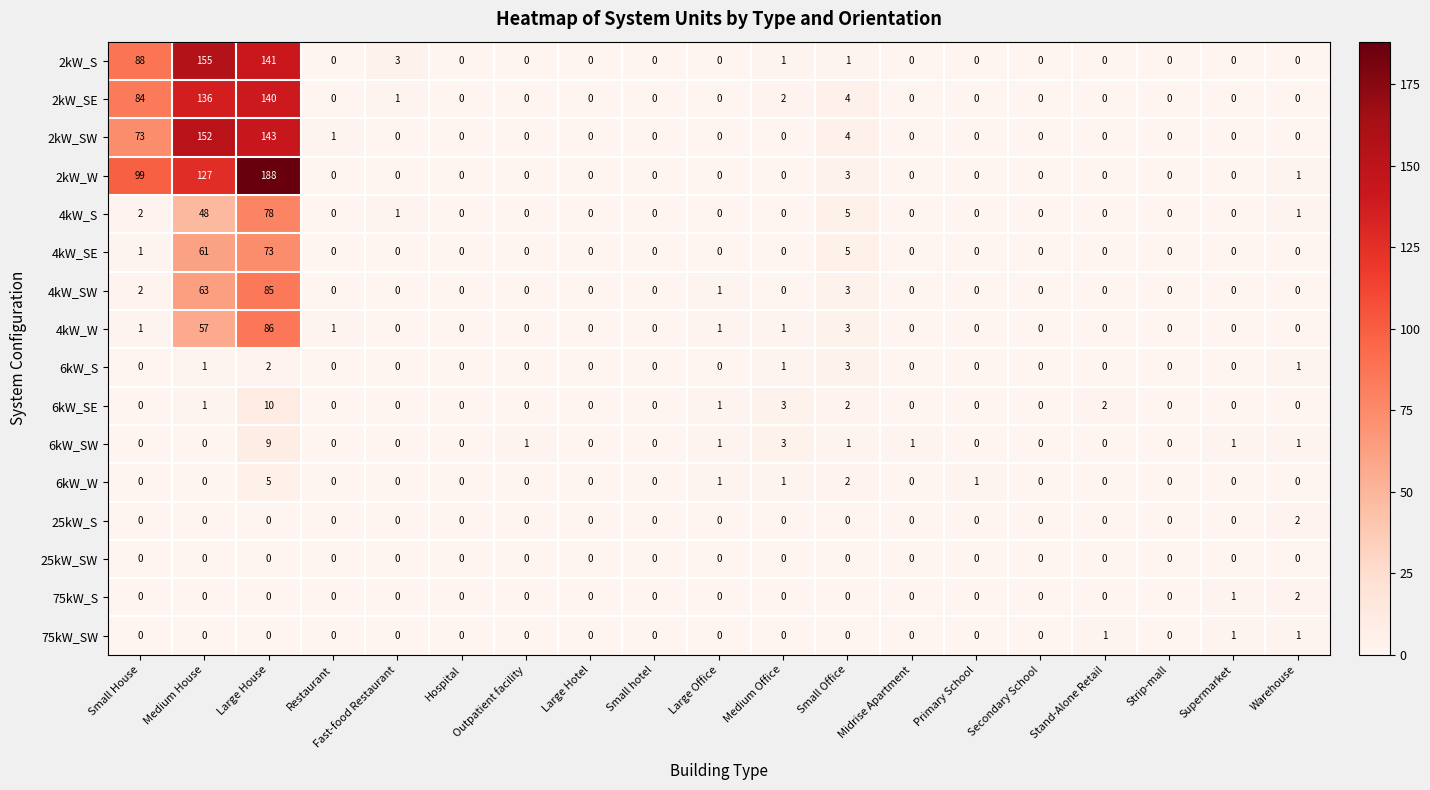

At which category is the sum across all series the highest?

Large House